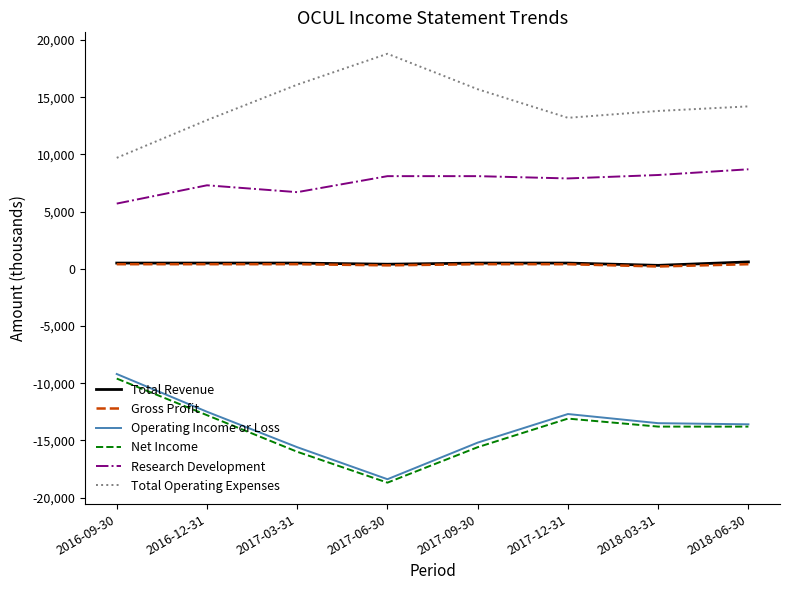

True or false: Total Revenue and Total Operating Expenses cross at least once.

False